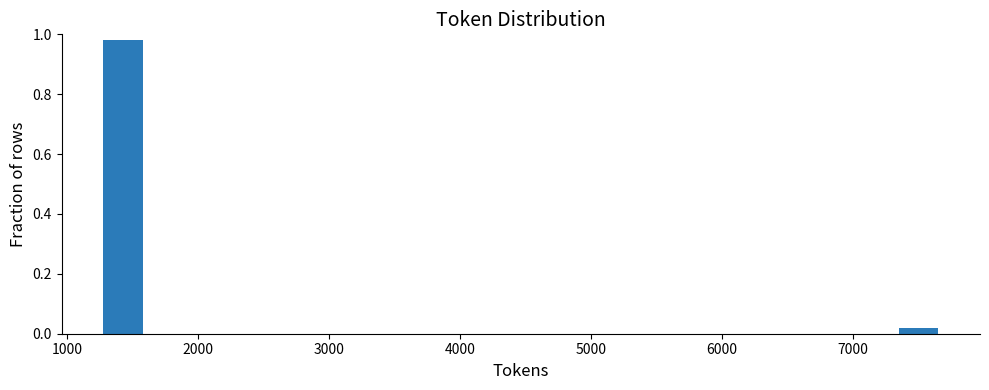

Read against the x-axis, roughly where is the centre of the tallest bar?

1400